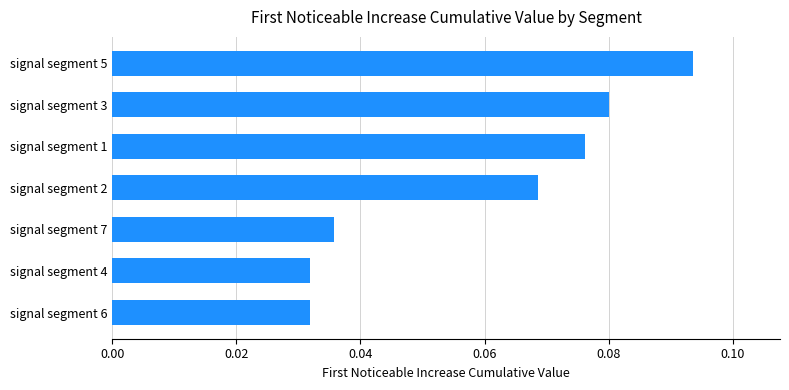

Which category has the highest value across all series?

signal segment 5